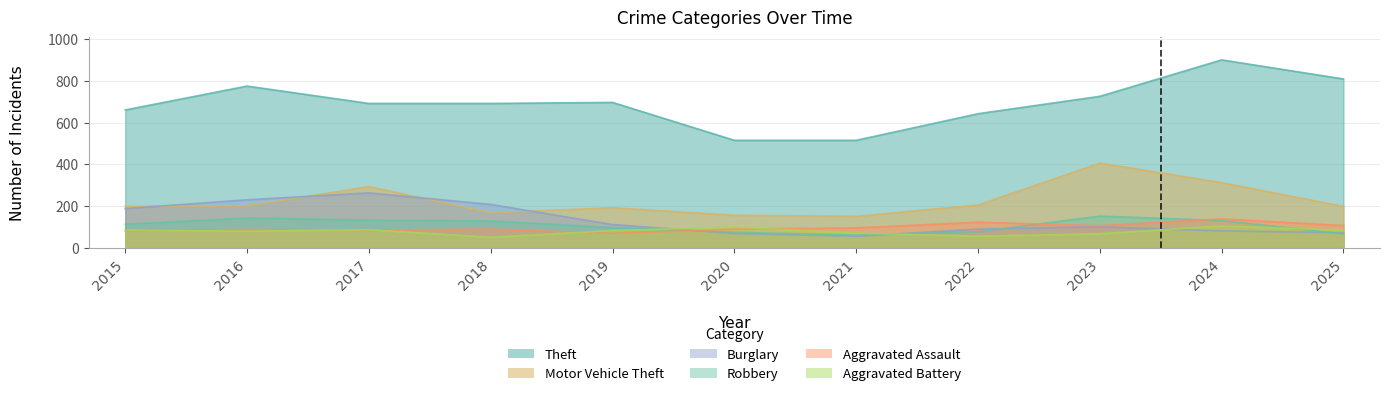

Is it true that Burglary equals 70 at 2020?

True